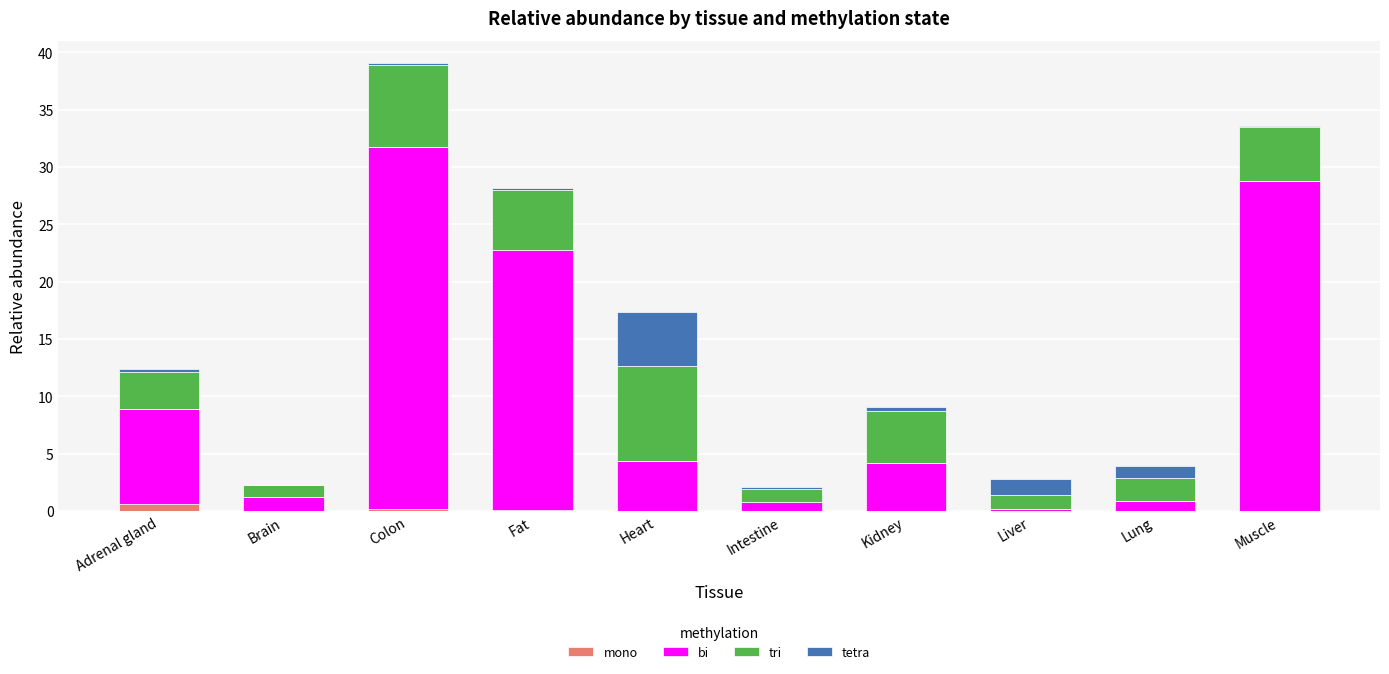

At which category is the sum across all series the highest?

Colon